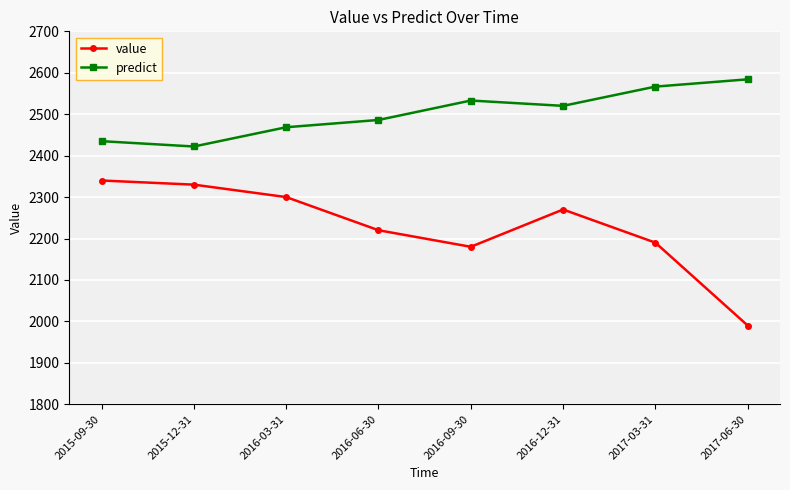

Reading left to right, transcribe all the data shown in this chart.

value: 2340.0	2330.0	2300.0	2220.0	2180.0	2270.0	2190.0	1990.0
predict: 2434.9	2422.1	2468.5	2486.1	2533.0	2520.1	2566.6	2584.2